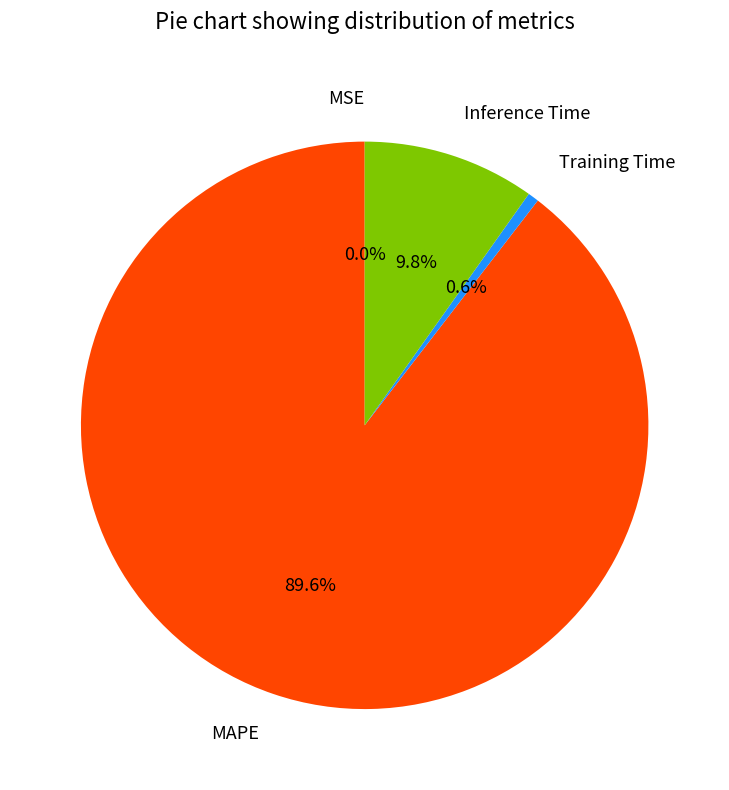

To the nearest percent, what portion does Training Time represent?

1%